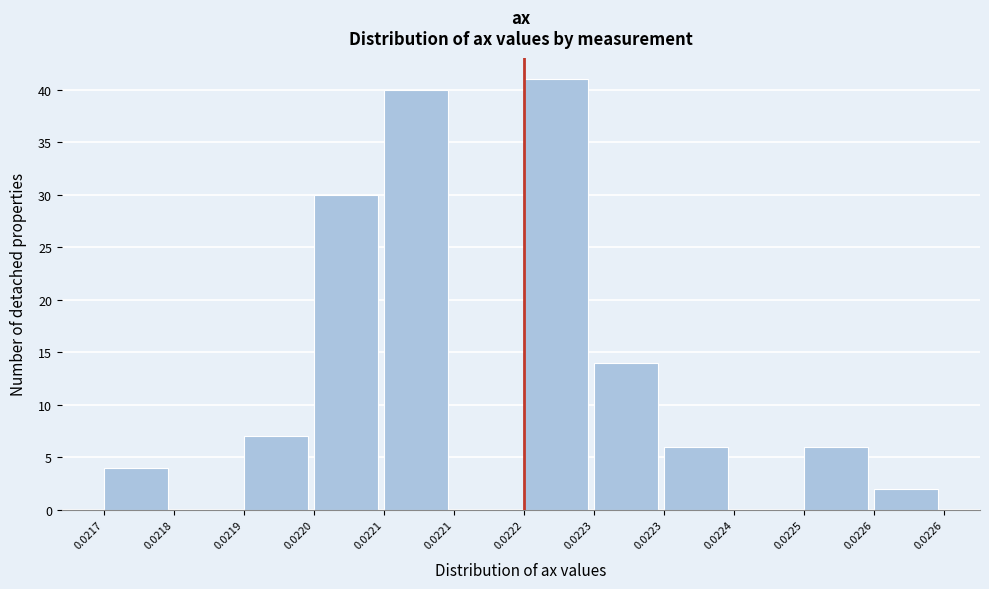

How many data points does each series have?

12